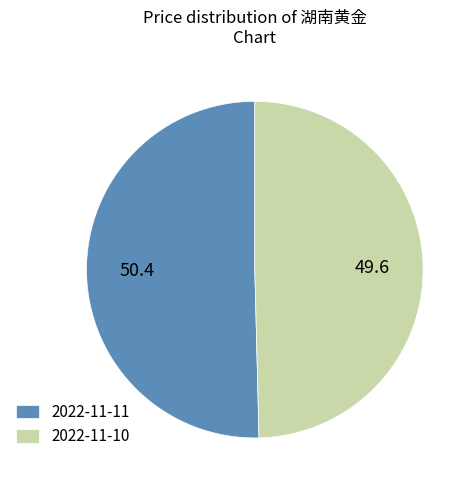

Is 2022-11-11 the majority of the pie?

Yes